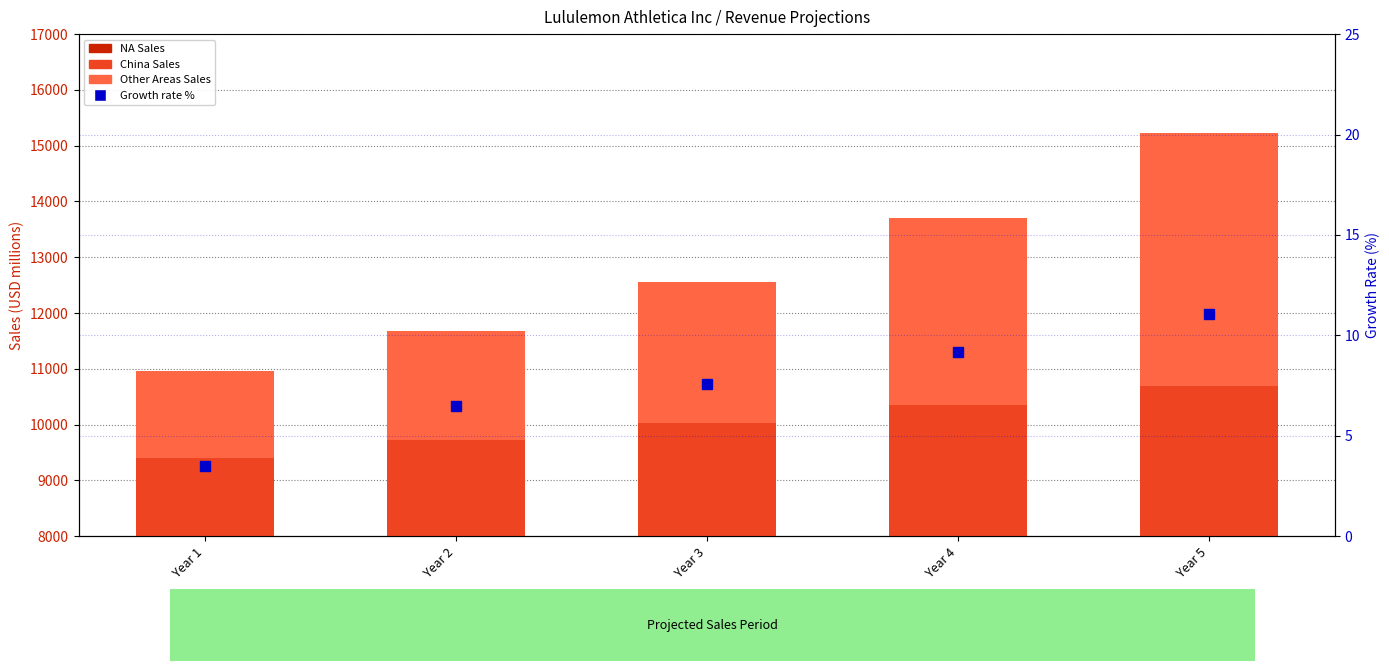

How many data points in China Sales are less than 2423?

2